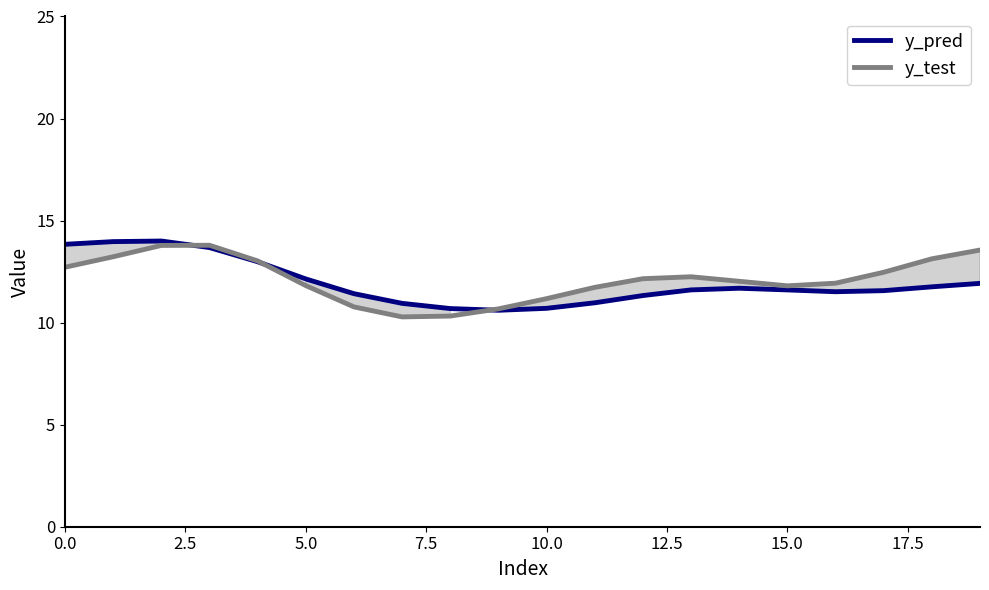

What is the highest value of the y_pred series?

14.0